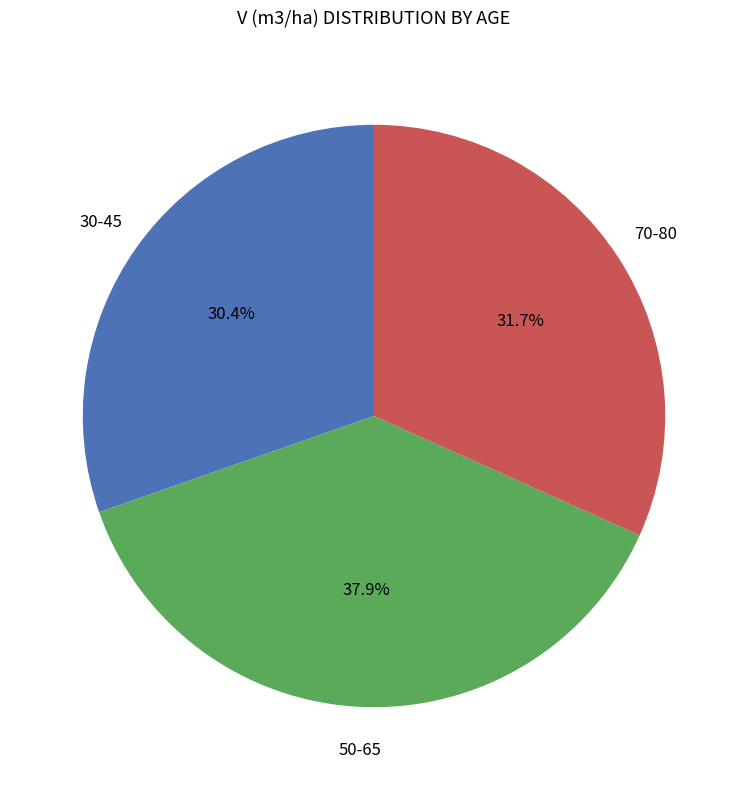

Rank the categories by value from highest to lowest.

50-65, 70-80, 30-45